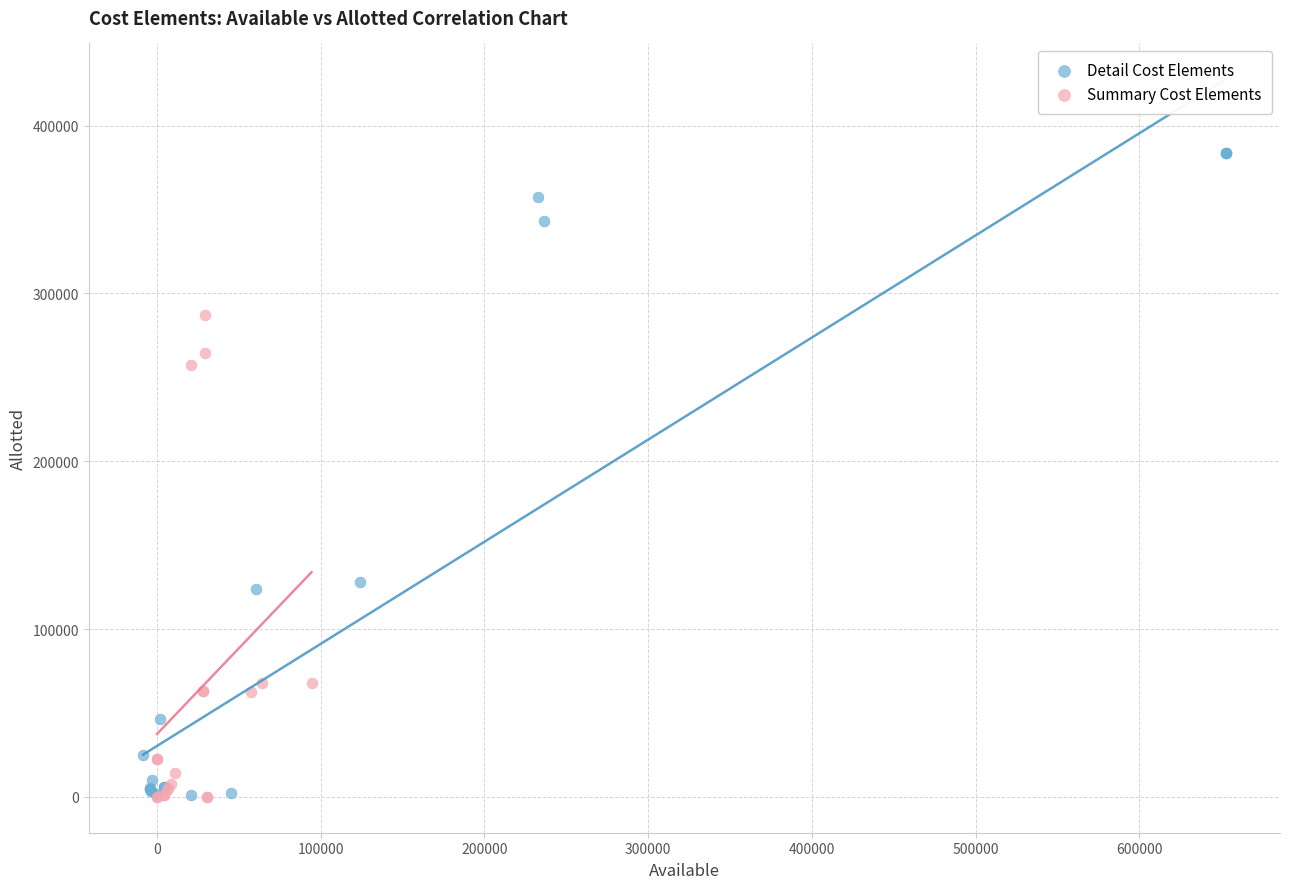

Which series reaches the maximum Y coordinate?

Detail Cost Elements